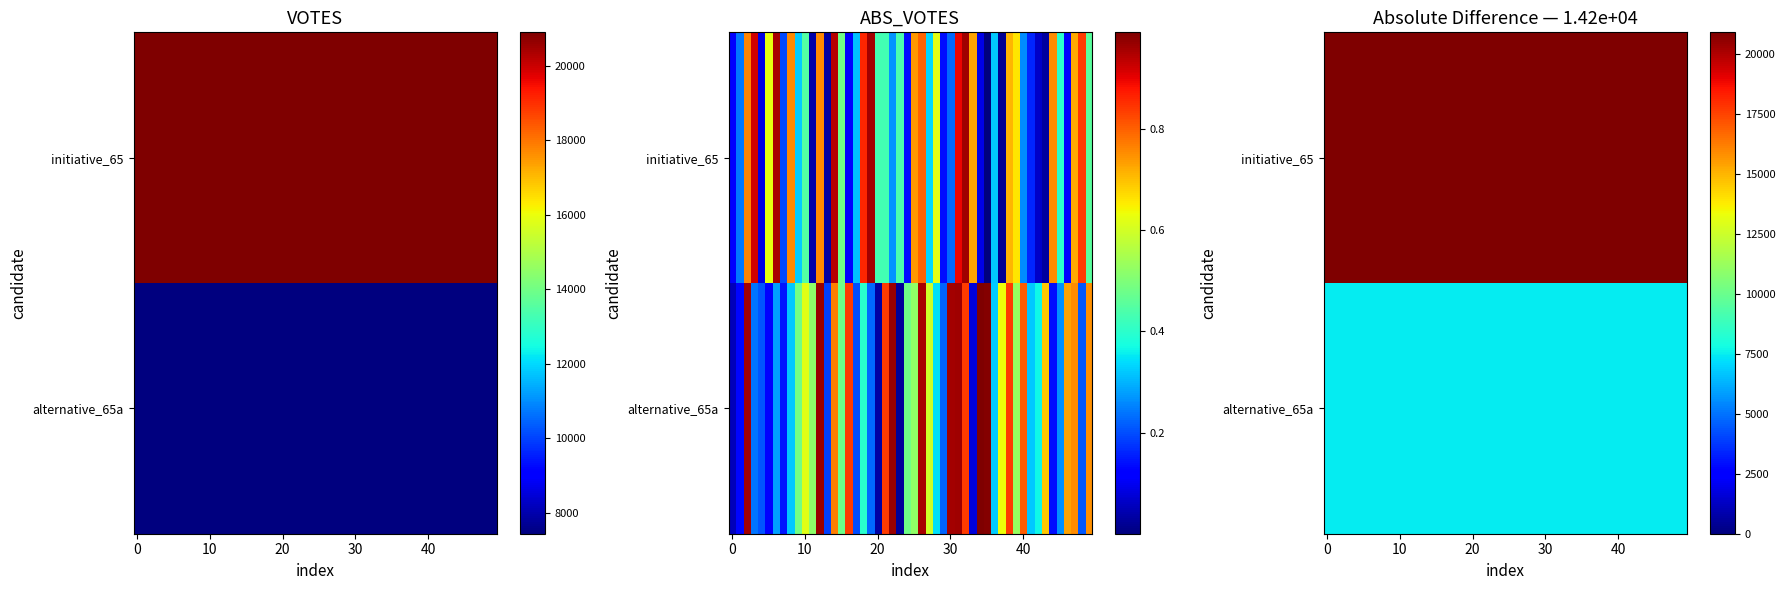

Between 0 and 1, which series saw the biggest shift?

initiative_65